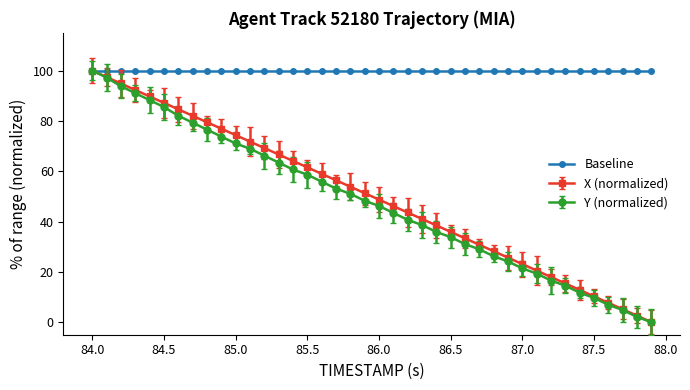

What is the lowest value of the Baseline series?

100.0